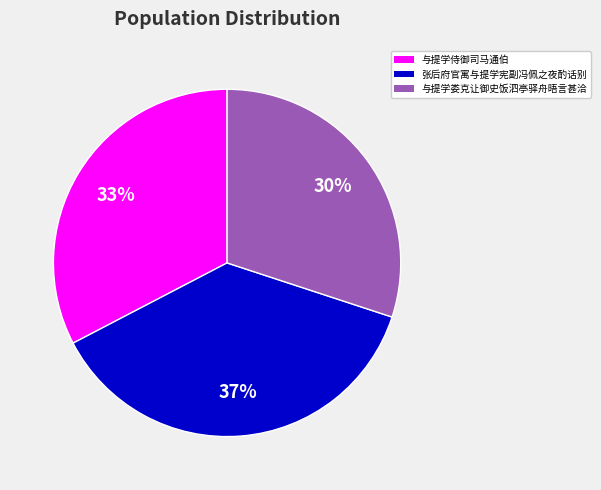

What is the ratio of the value at 与提学娄克让御史饭泗亭驿舟晤言甚洽 to the value at 张后府官寓与提学宪副冯佩之夜酌话别?

0.8